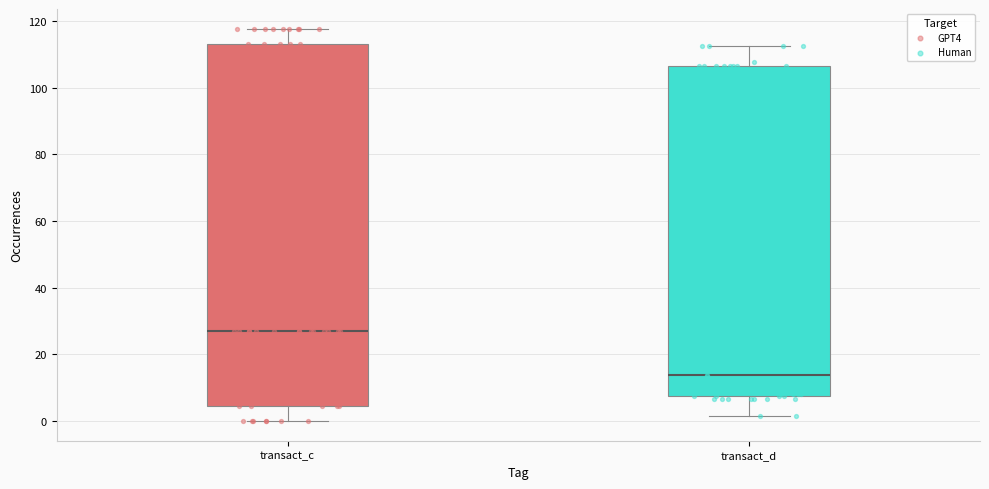

Where is the lower edge of the box for transact_c on the y-axis? The values are not printed on the chart, so give them approximately, as read against the axis.

4